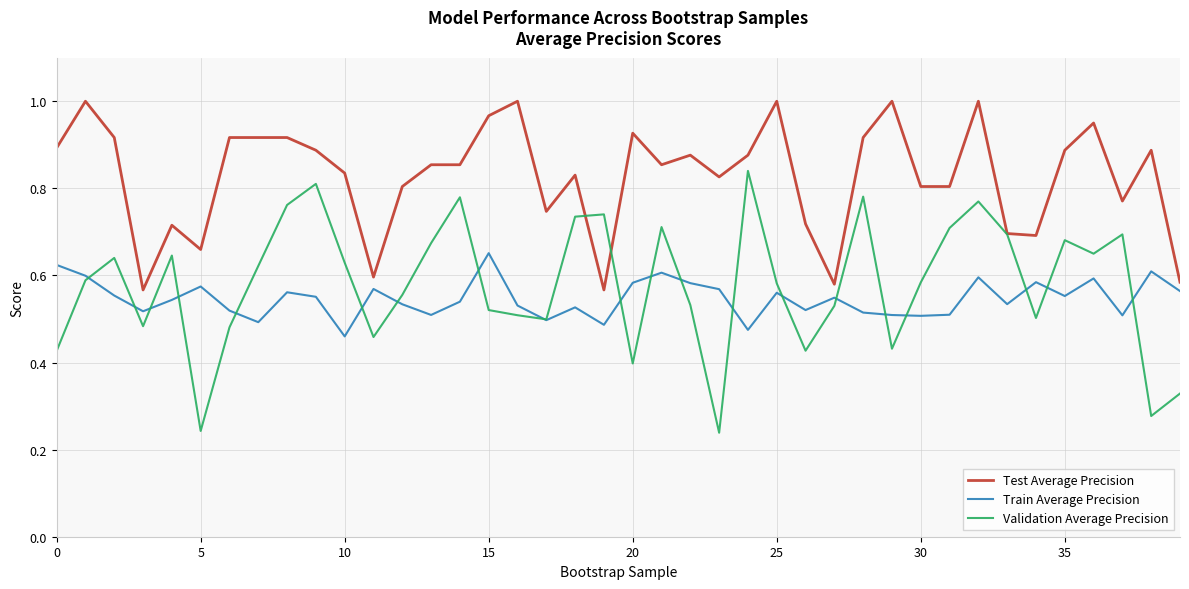

Which series has the largest total across all categories?

Test Average Precision